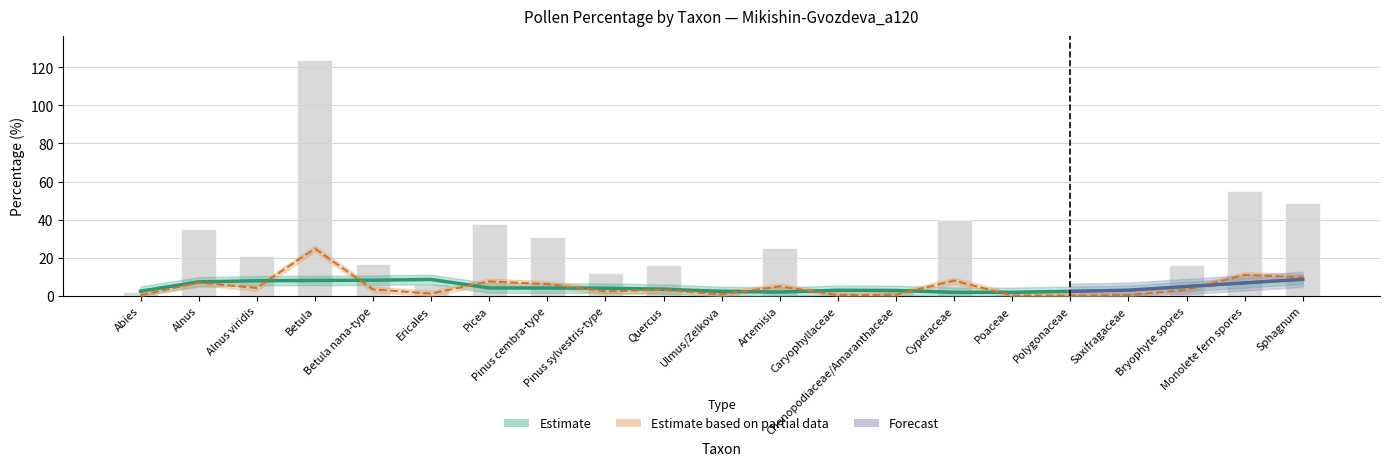

What is the total value across all series at Abies?

2.4